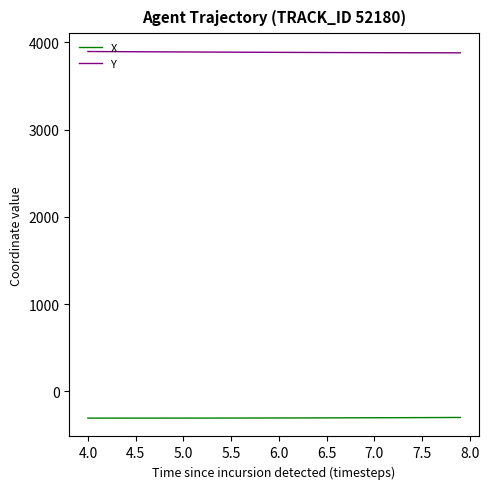

How many values in the X series are below -306?

21